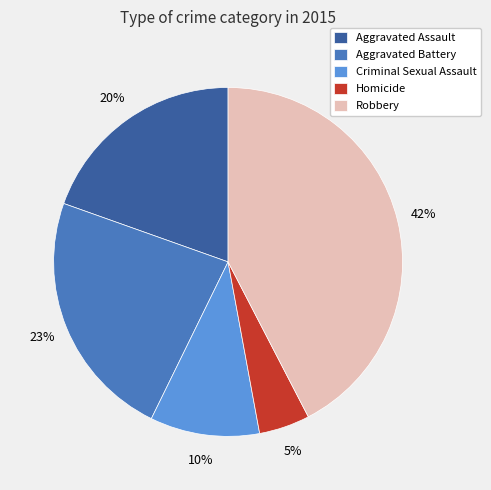

Combined, do Aggravated Battery and Aggravated Assault account for over 50%?

No